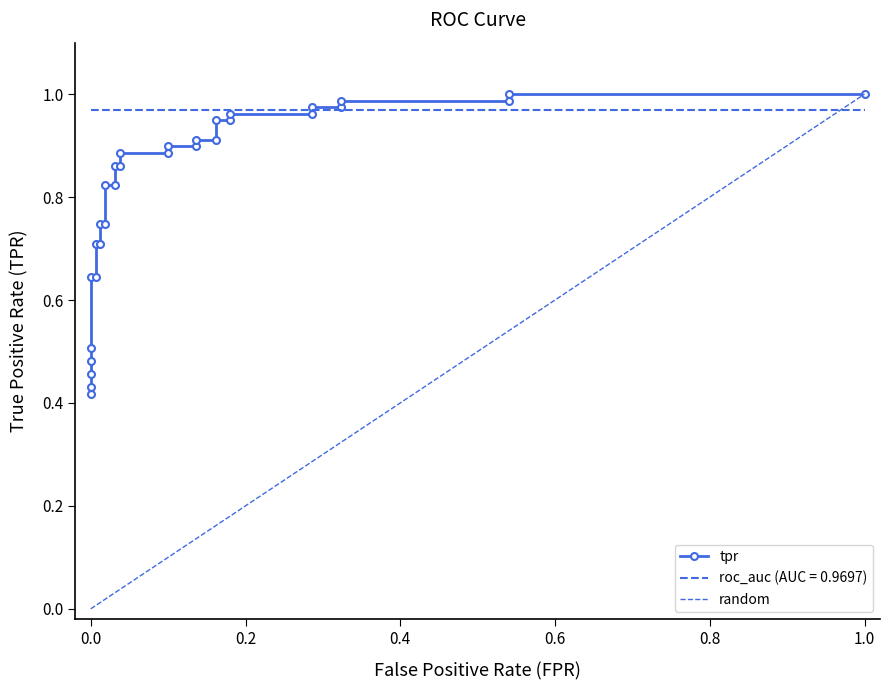

What is the label of the 28th point from the right?

0.4